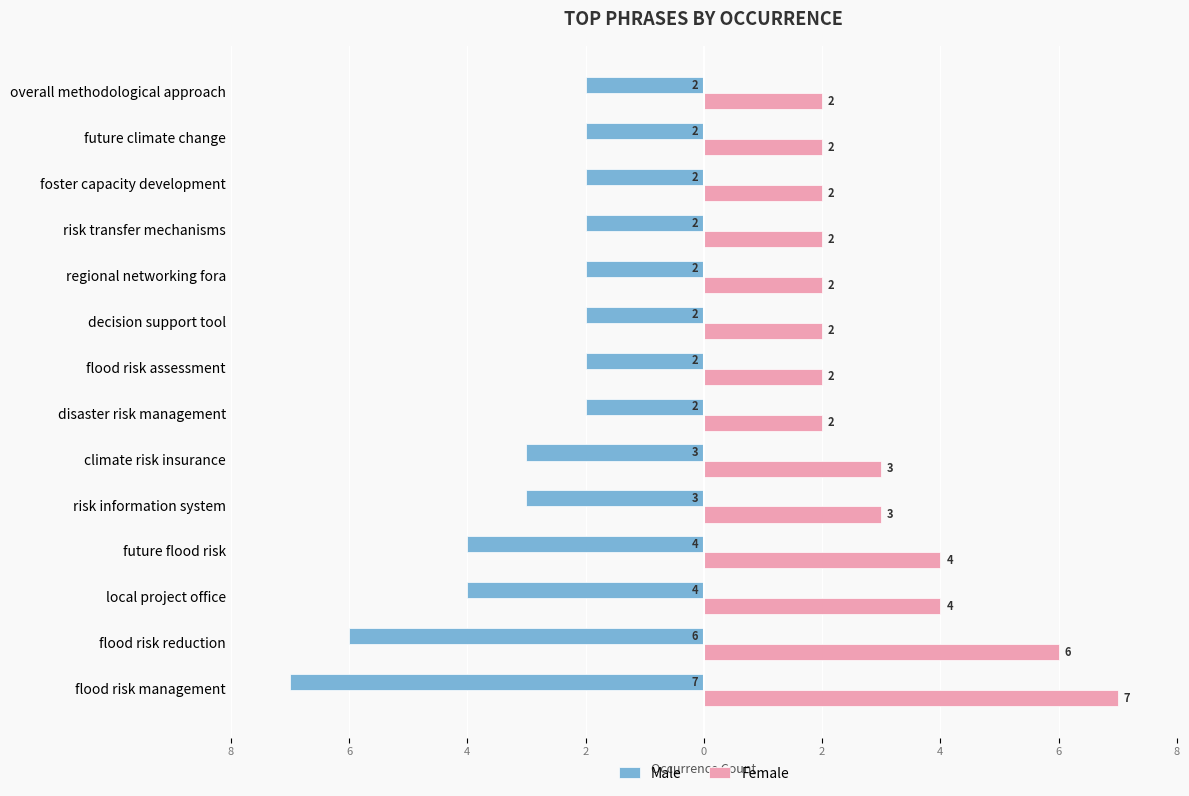

What are all the series names shown in the legend?

Male, Female